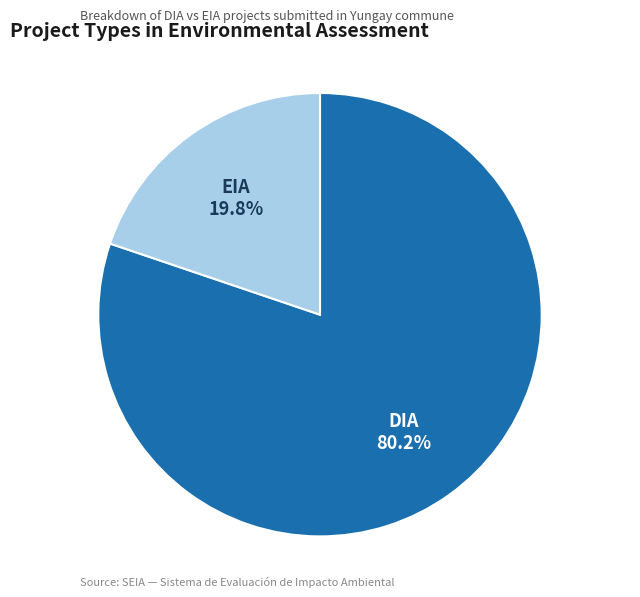

Is there any slice that represents more than half of the pie?

Yes